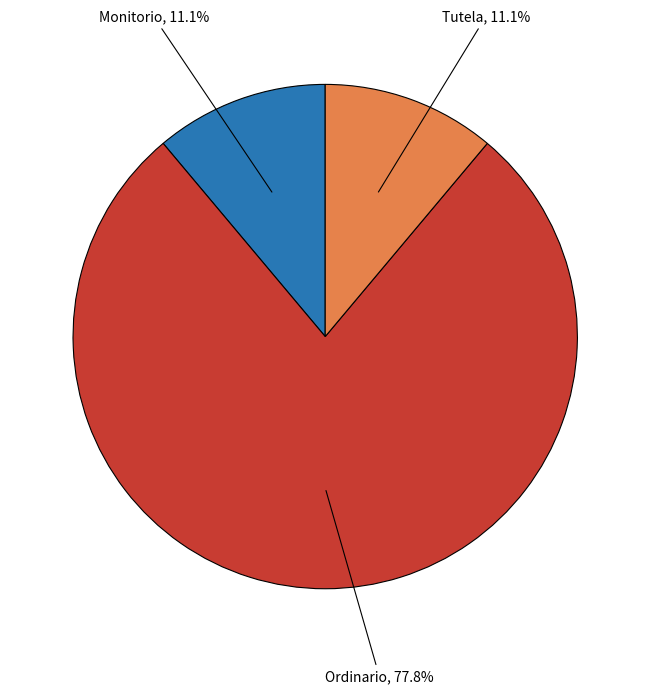

How many segments does this pie chart have?

3